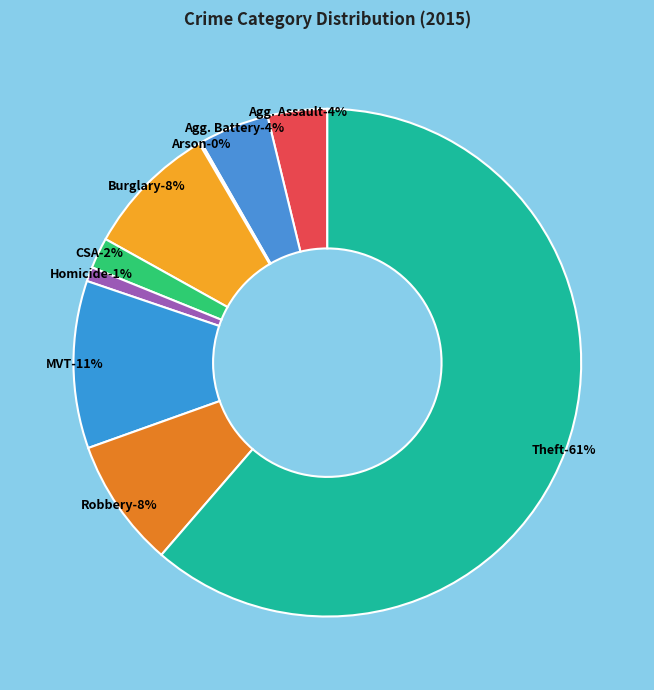

The Theft slice represents 61% of the pie. True or false?

True